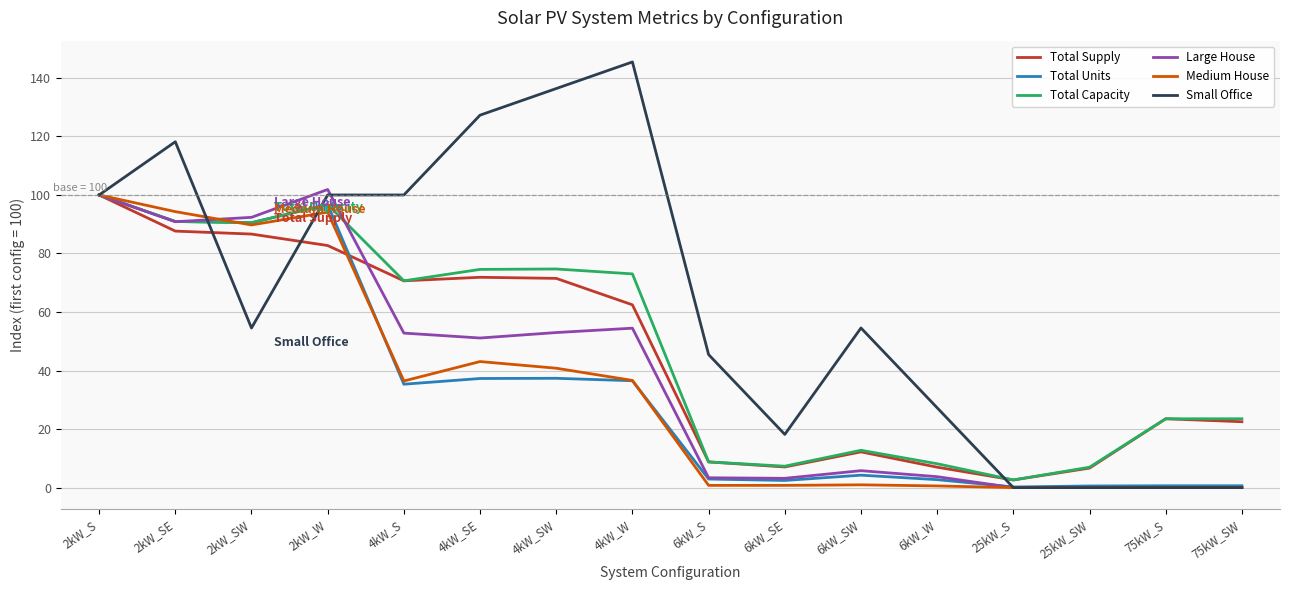

At which category is the sum across all series the highest?

2kW_S